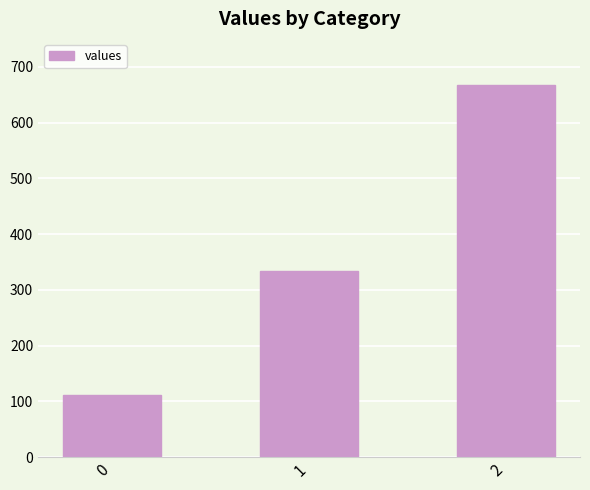

Approximately how many times larger is the value at 2 compared to 1?

2.0